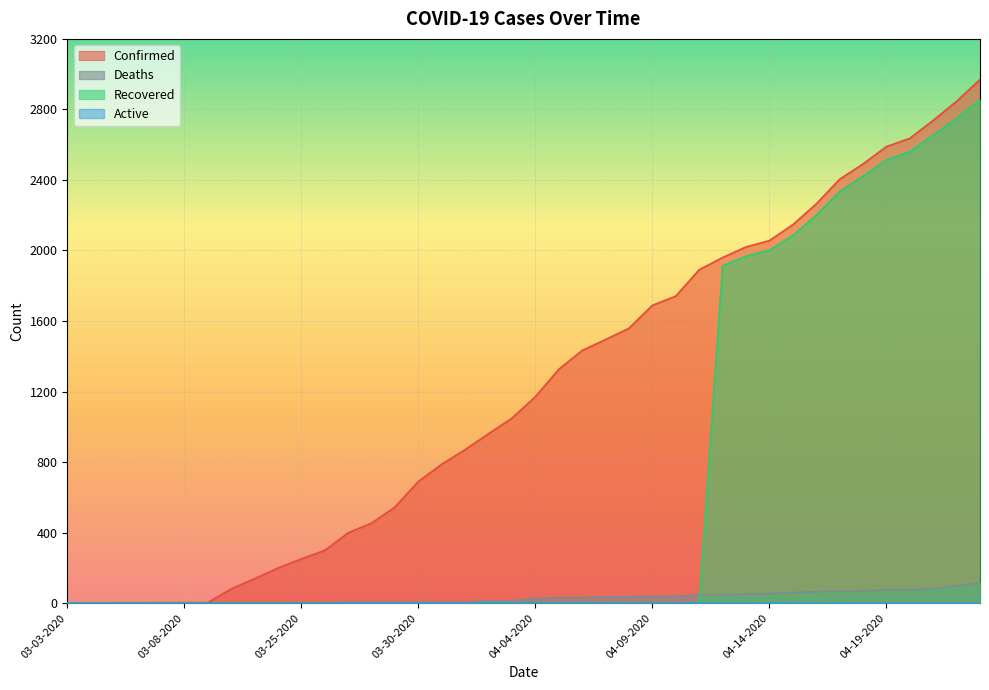

What is the highest value of the Recovered series?

2855